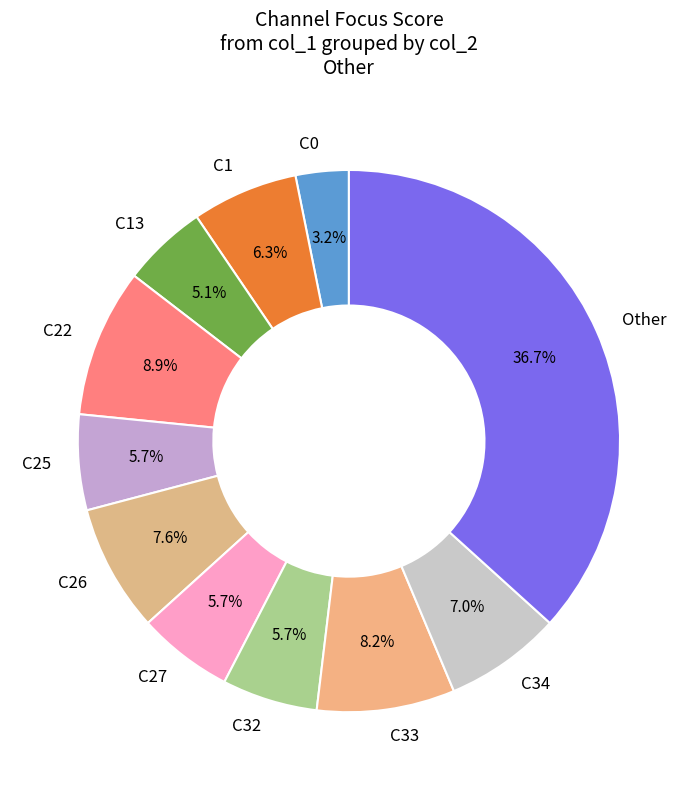

Between C32 and C0, which is larger?

C32